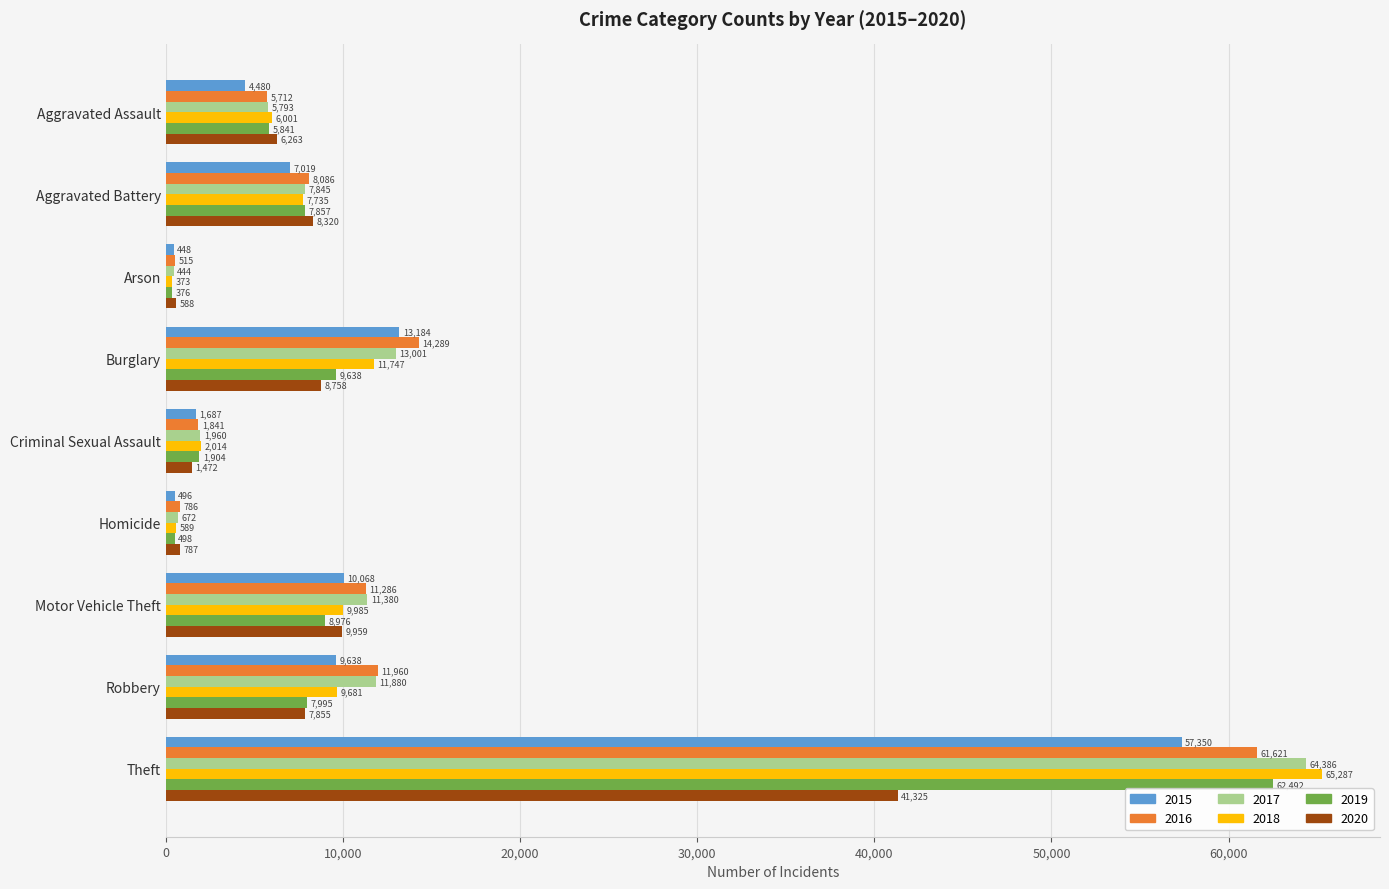

The 2015 series shows 4480 at Aggravated Assault. True or false?

True